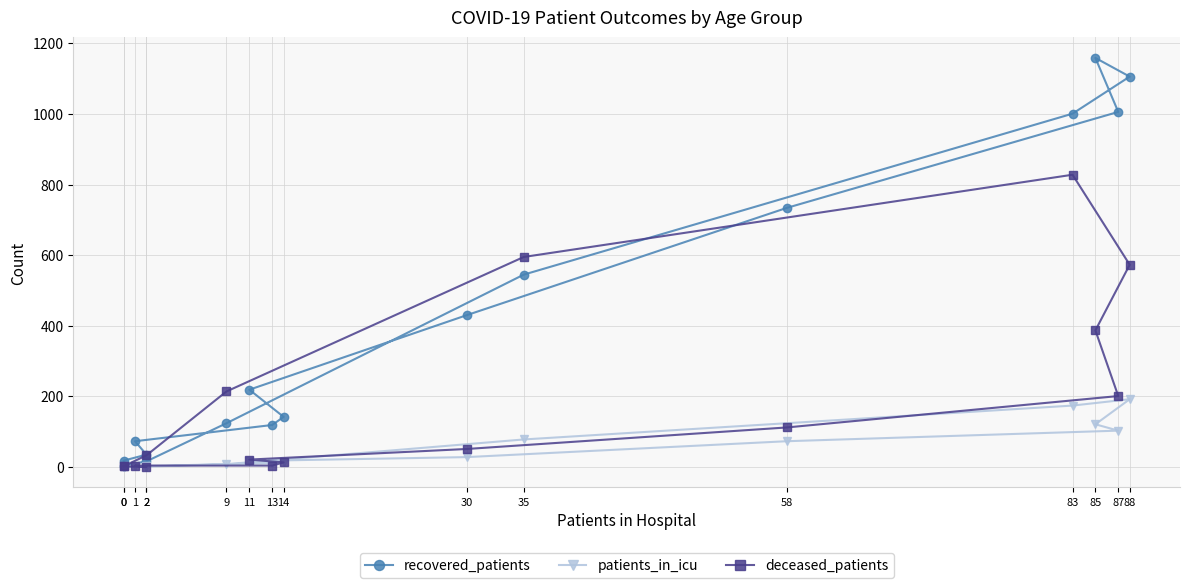

List the series in order of their peak value, highest first.

recovered_patients, deceased_patients, patients_in_icu